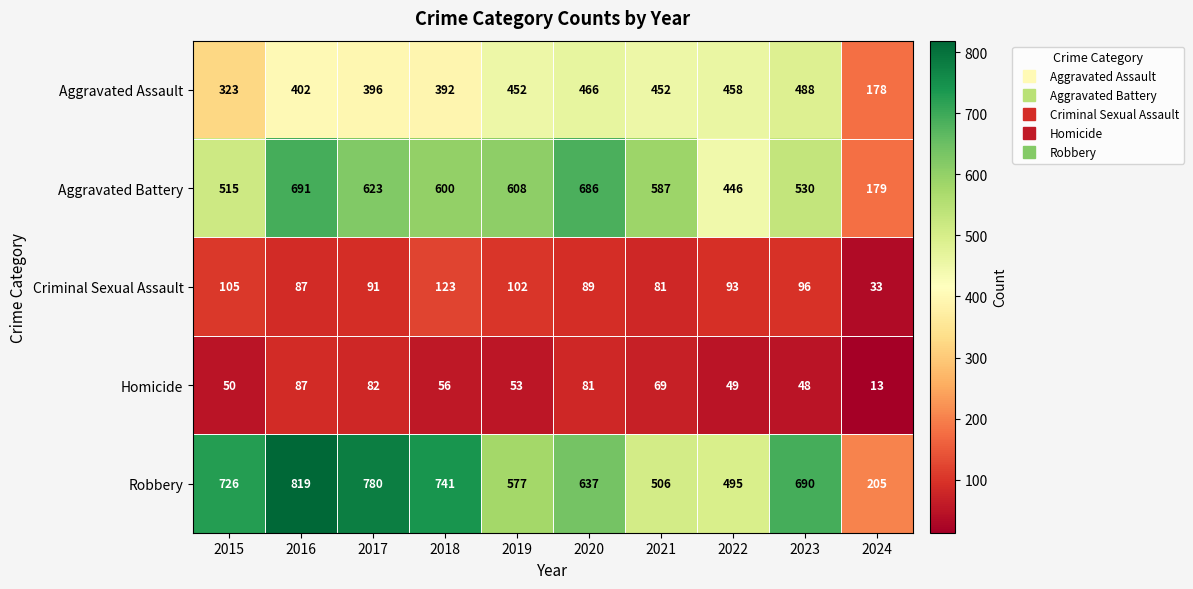

List the series in order of their peak value, lowest first.

Homicide, Criminal Sexual Assault, Aggravated Assault, Aggravated Battery, Robbery